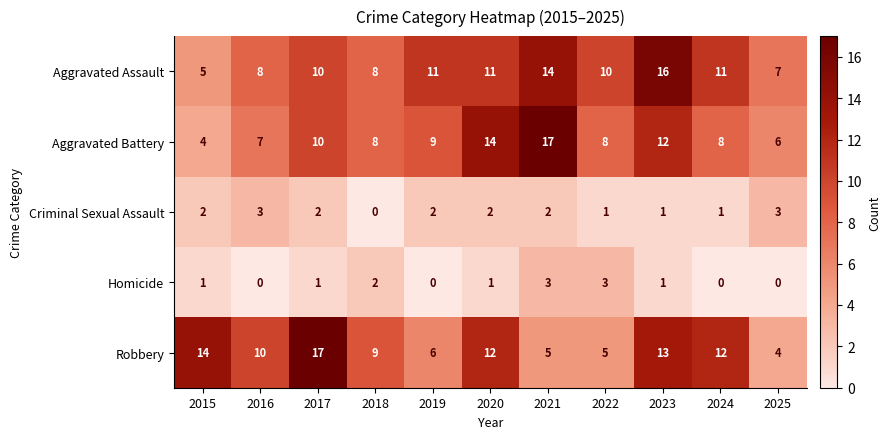

At 2021, list the series in order from smallest to largest.

Criminal Sexual Assault, Homicide, Robbery, Aggravated Assault, Aggravated Battery